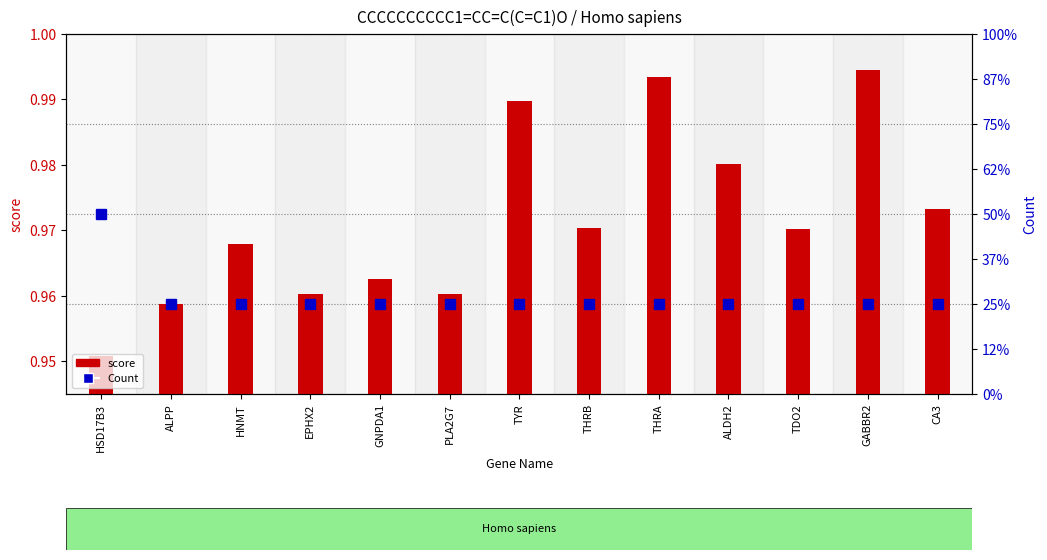

At which label is score closest to 0?

HSD17B3